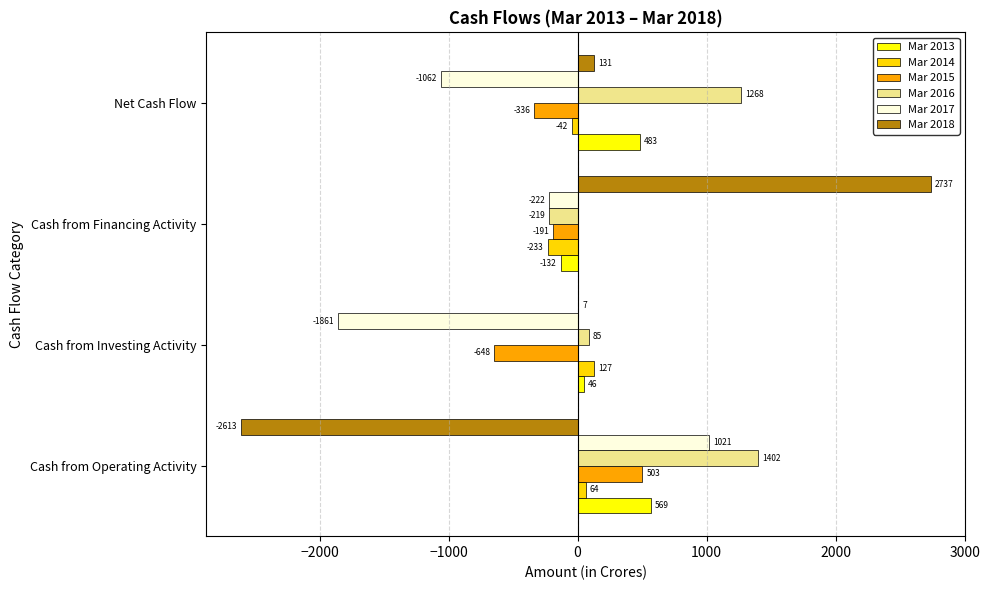

What is the sum of the Mar 2013 values at Cash from Operating Activity and Cash from Investing Activity?

615